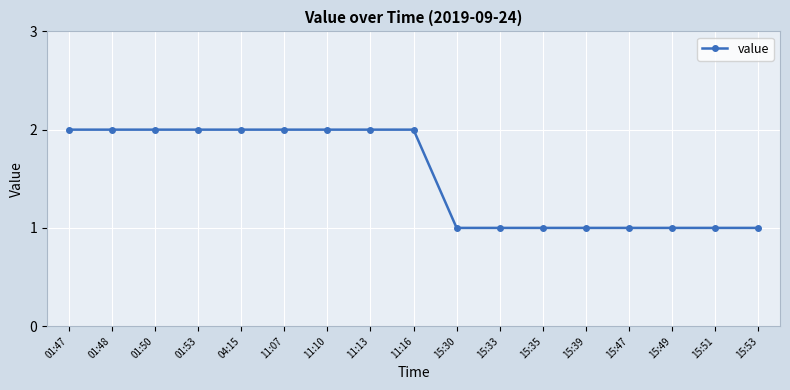

What is the difference between the maximum and minimum values?

1